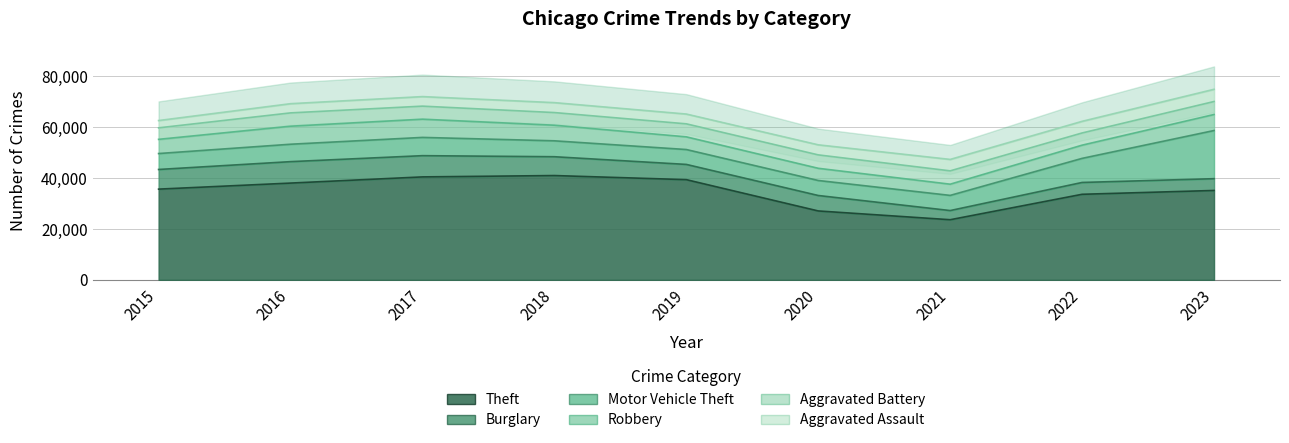

True or false: Robbery has a value of 4406 at 2021.

True